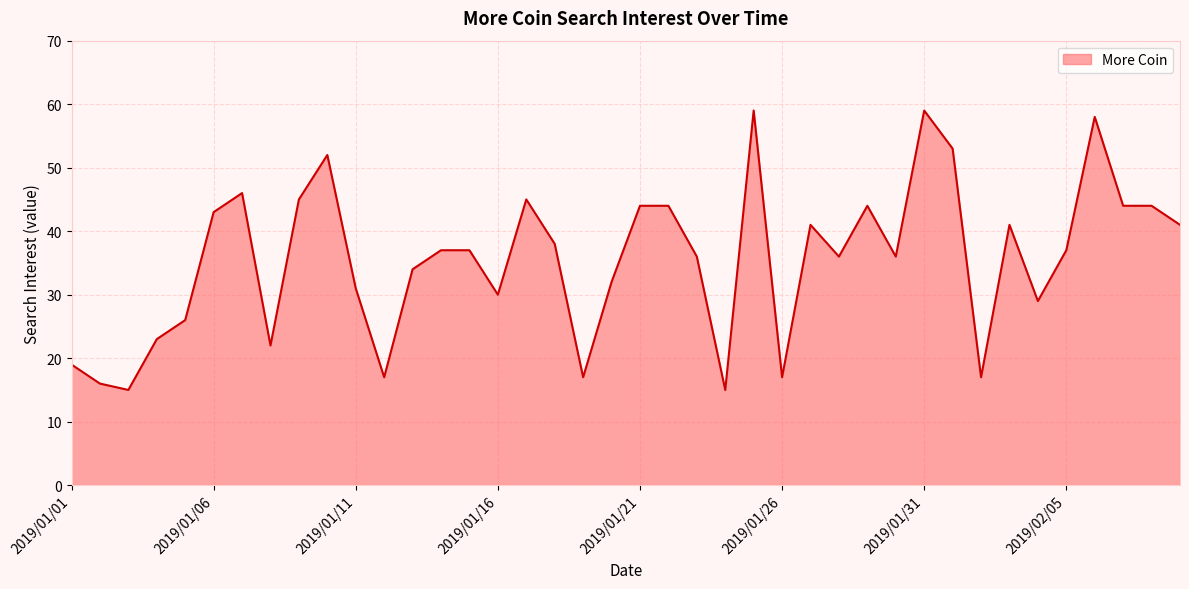

Reading right to left, what are all the values shown in this chart?

41	44	44	58	37	29	41	17	53	59	36	44	36	41	17	59	15	36	44	44	32	17	38	45	30	37	37	34	17	31	52	45	22	46	43	26	23	15	16	19